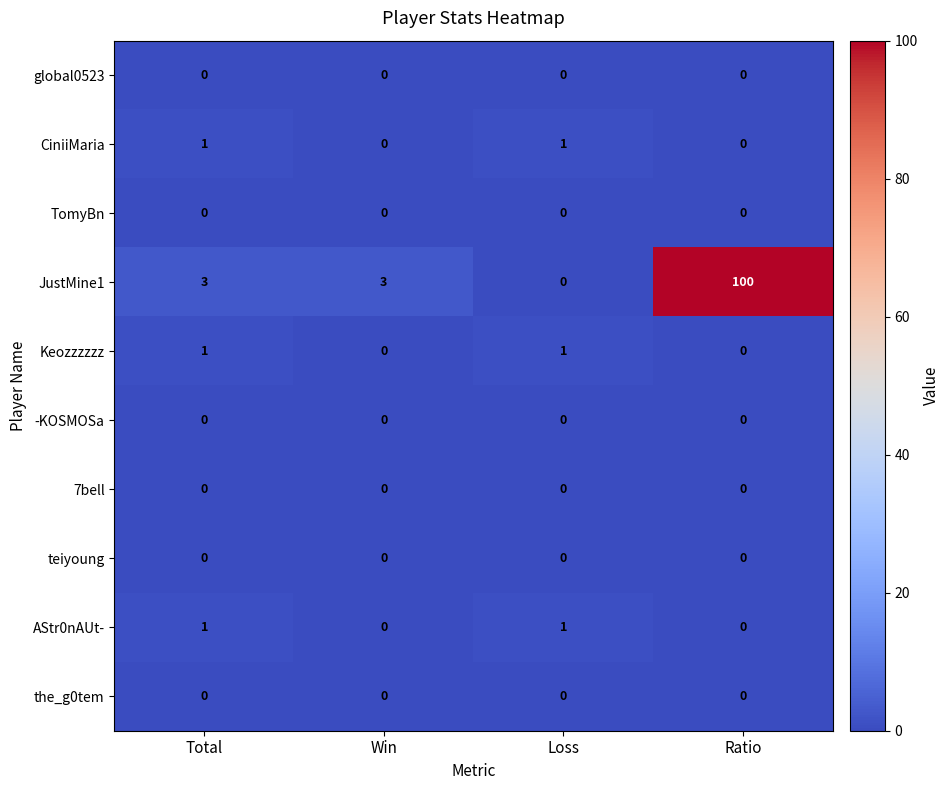

What is the total value across all series at Ratio?

100